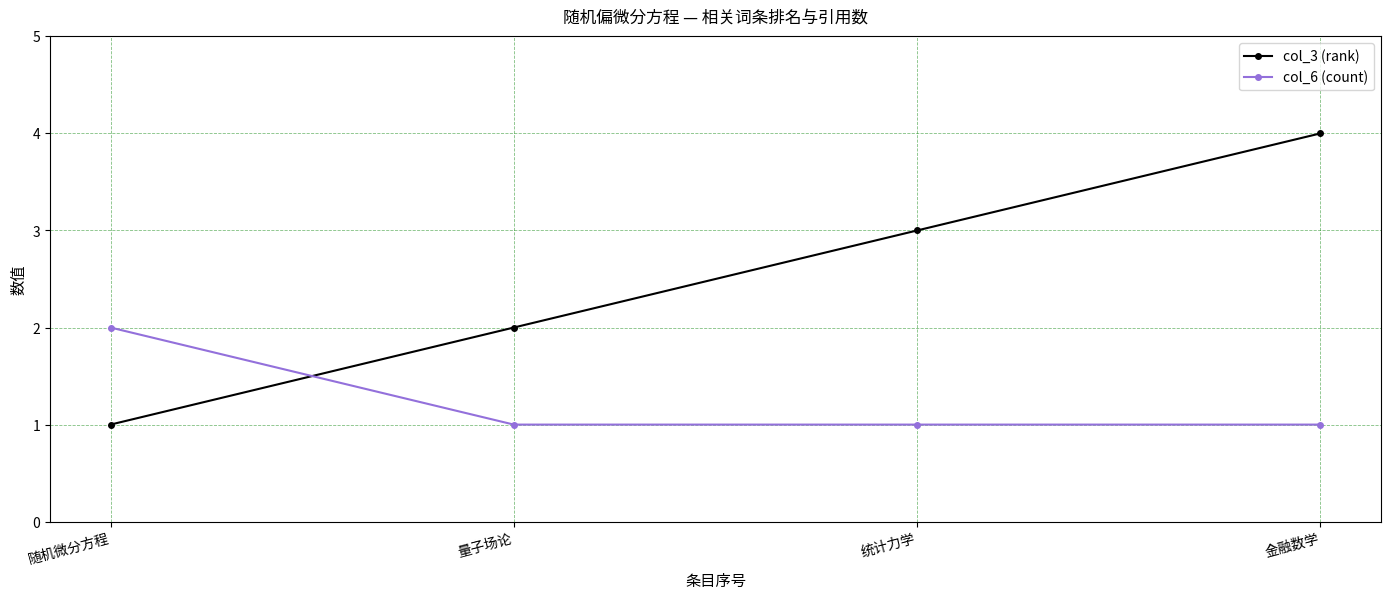

The col_6 (count) series shows 3 at 随机微分方程. True or false?

False